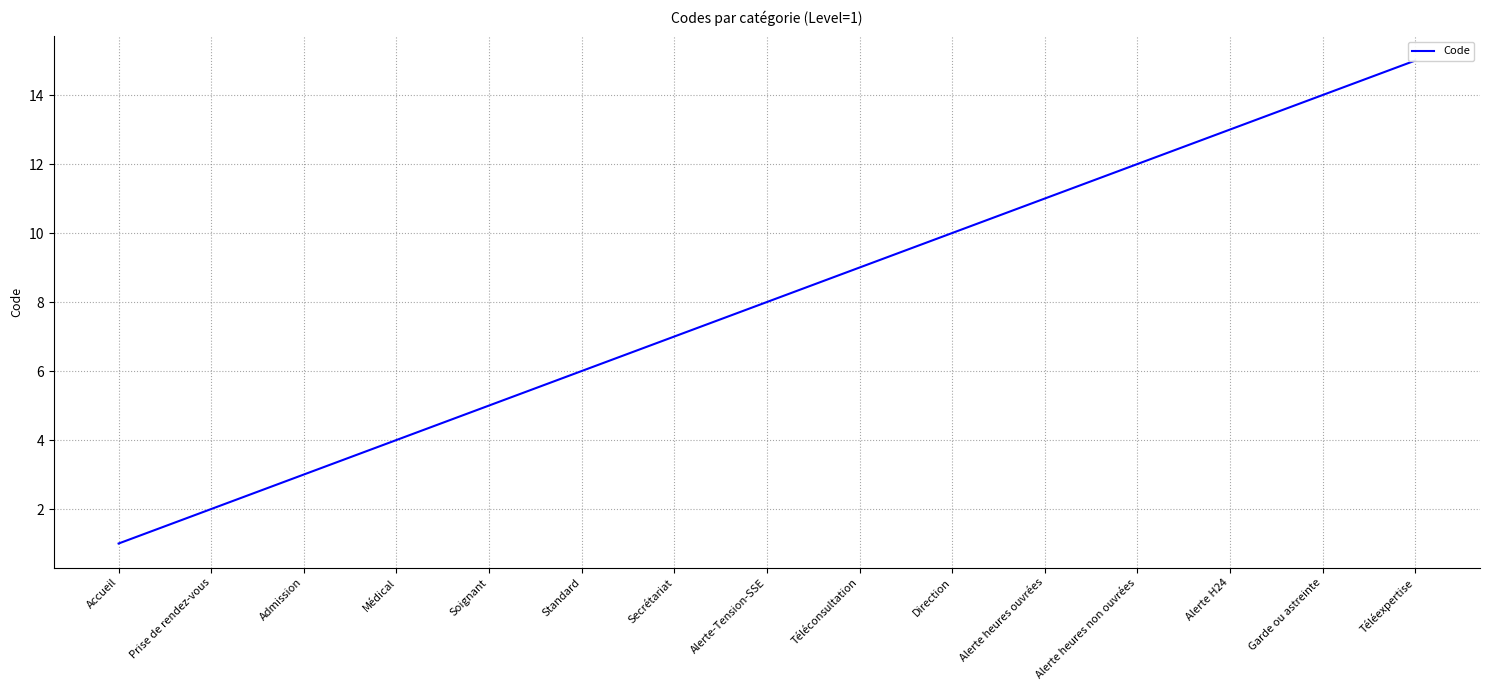

The value at Téléconsultation is 9. True or false?

True